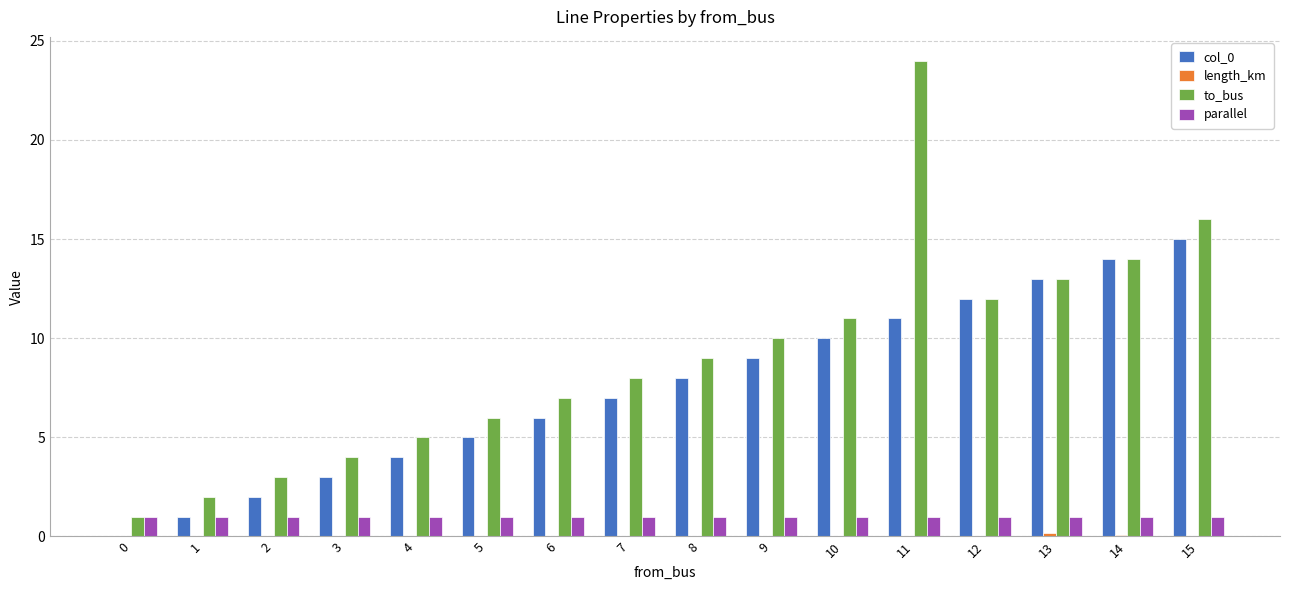

Which series has the widest spread of values?

to_bus